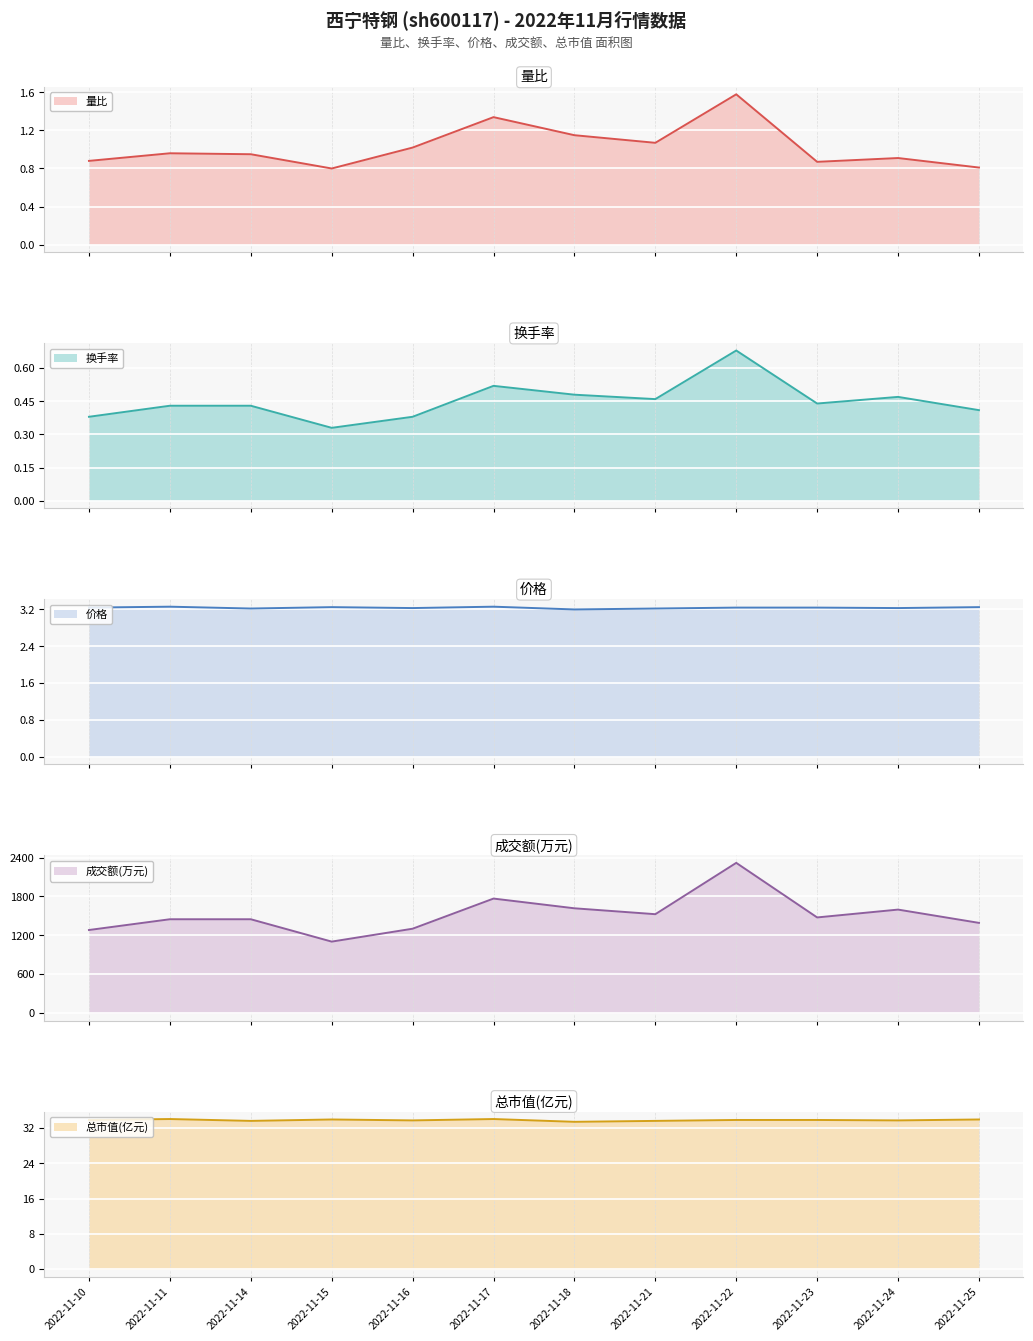

How many lines are shown in the chart?

5